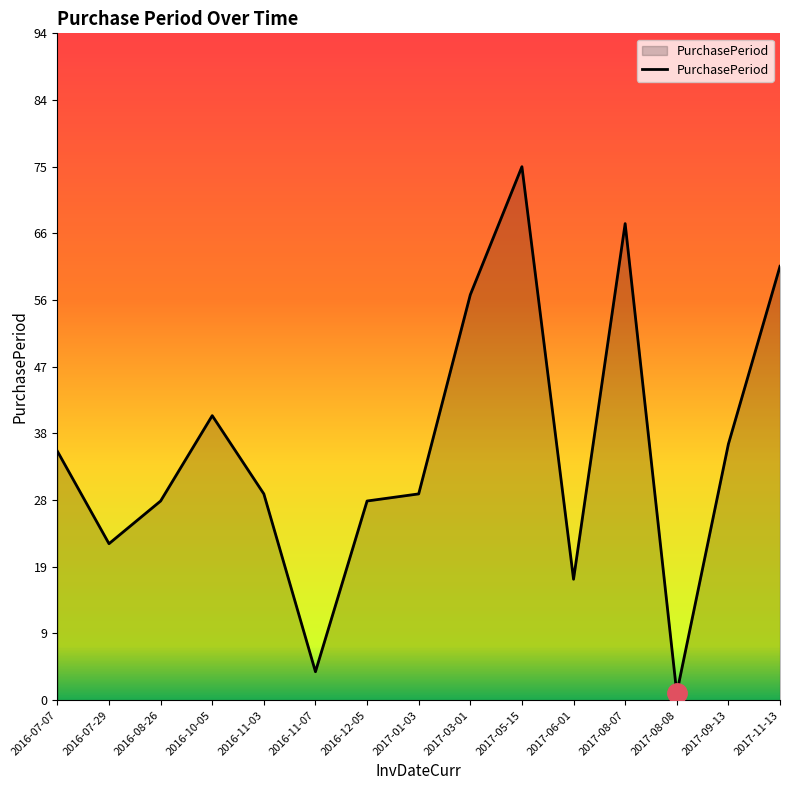

Reading right to left, what are all the values shown in this chart?

61	36	1	67	17	75	57	29	28	4	29	40	28	22	35